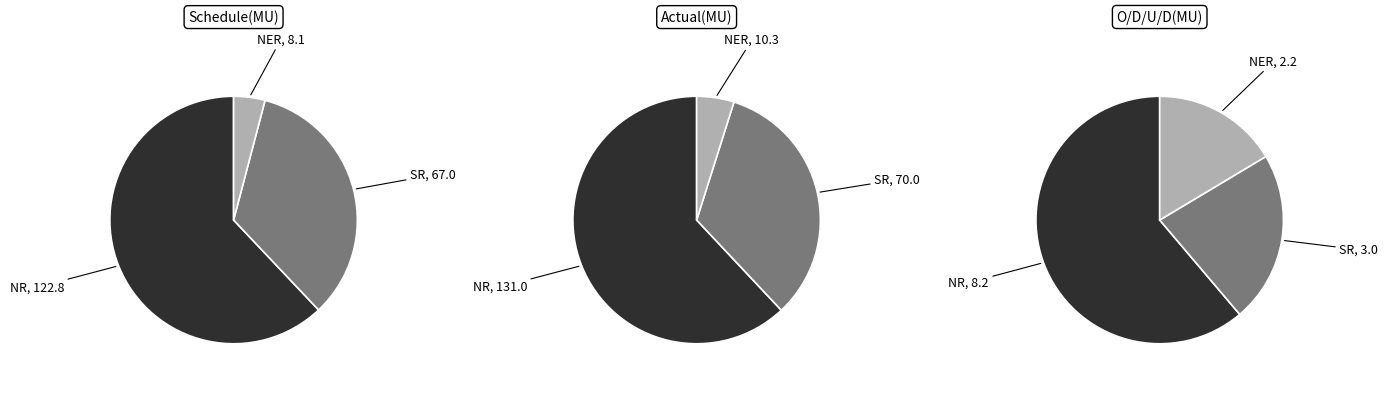

What percentage is the NER slice, to the nearest percent?

5%